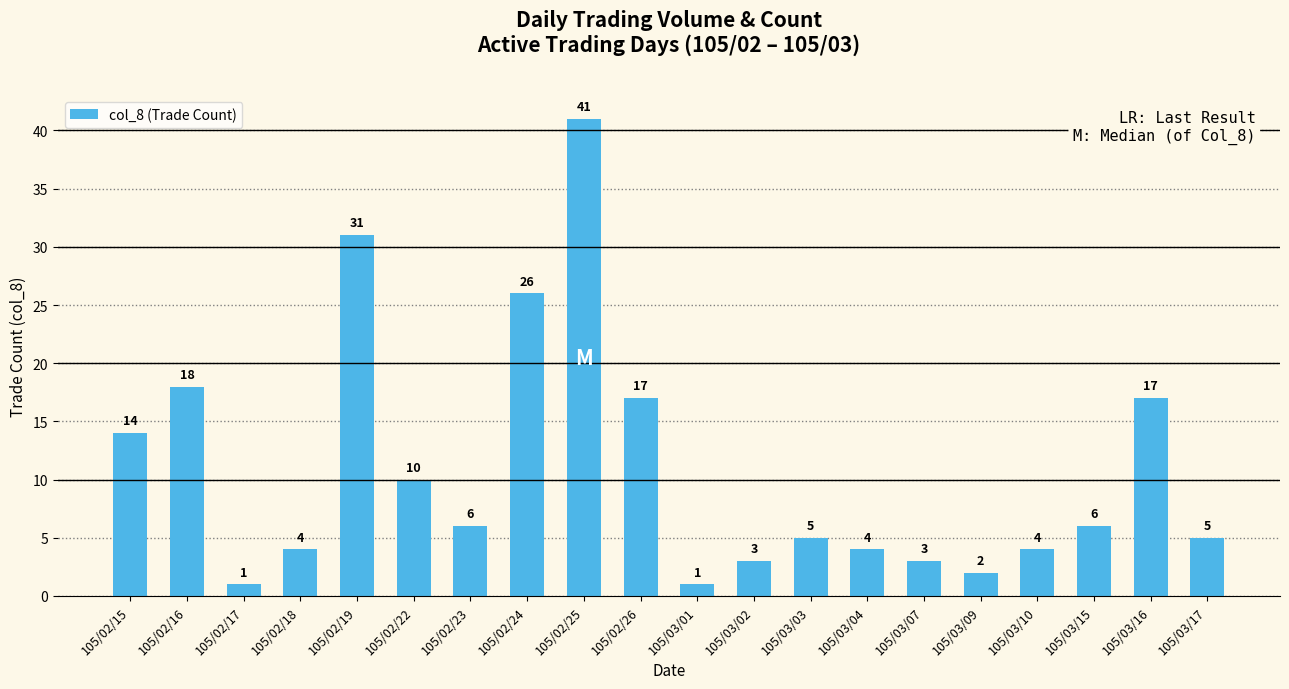

What is the label of the 1st bar from the left?

105/02/15